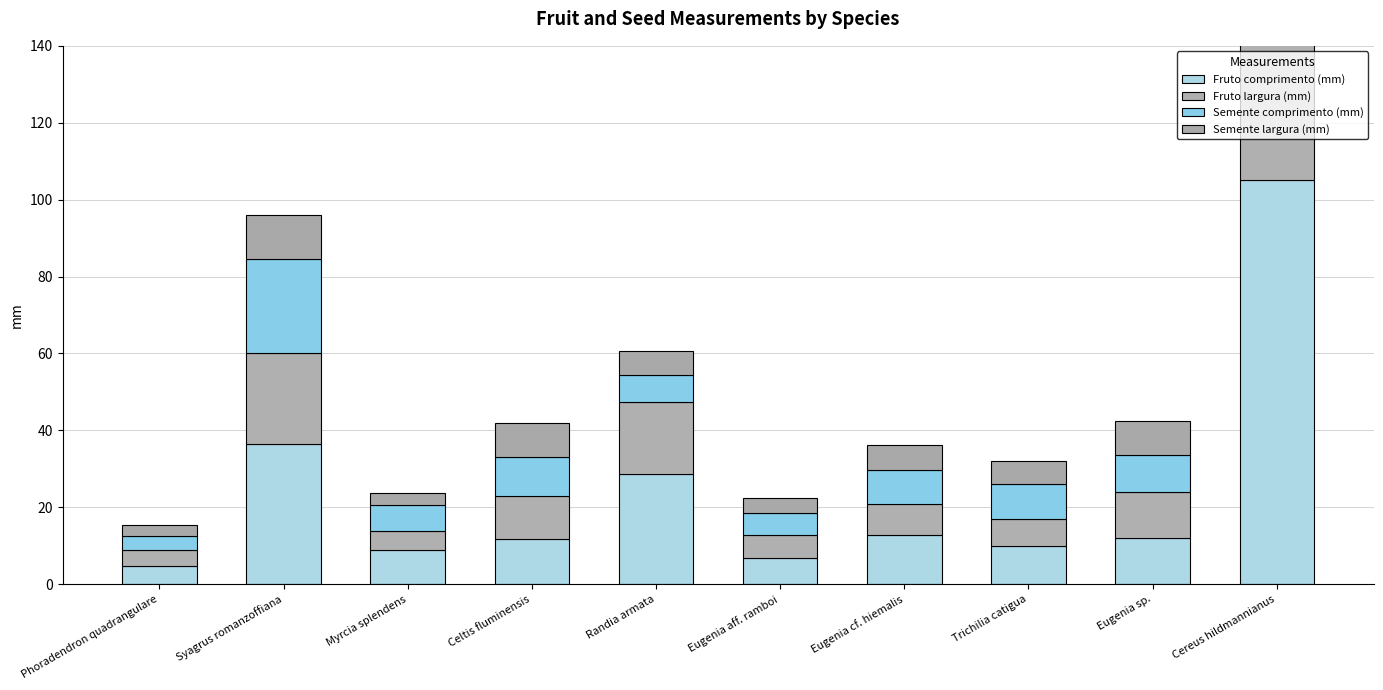

At which label does Semente largura (mm) first exceed 6?

Syagrus romanzoffiana